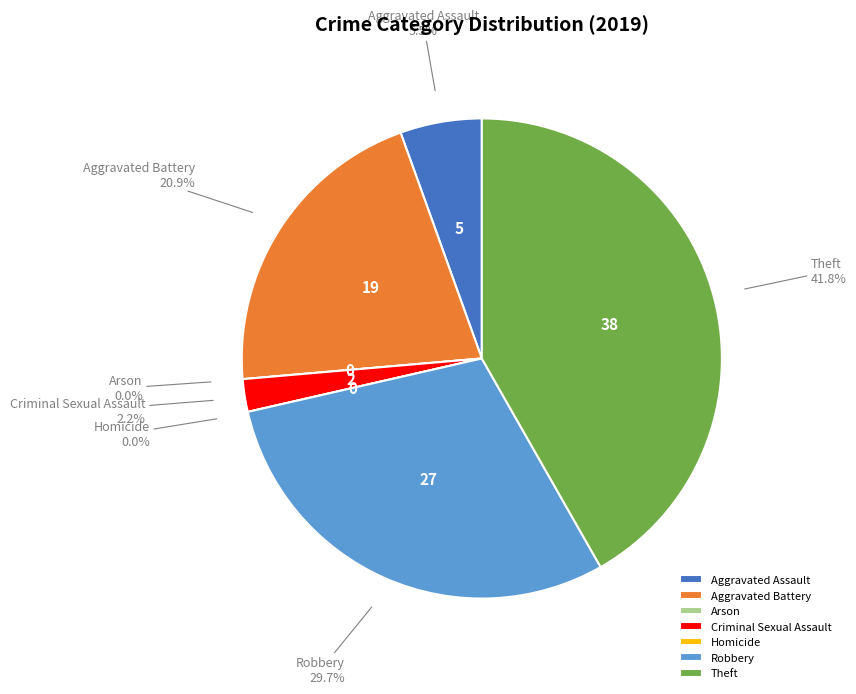

Rank the categories by value from lowest to highest.

Arson, Homicide, Criminal Sexual Assault, Aggravated Assault, Aggravated Battery, Robbery, Theft